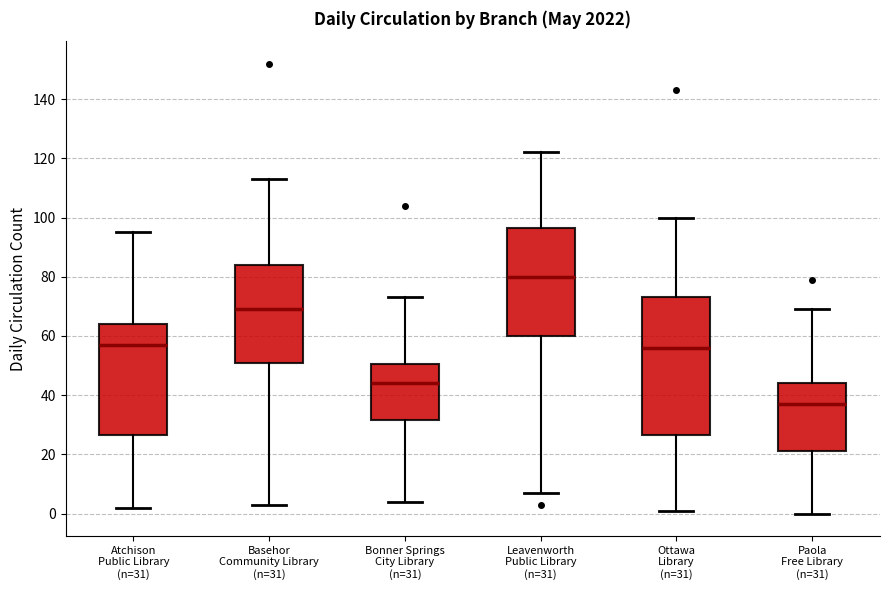

Which box has the lowest median line?

Paola Free Library (n=31)